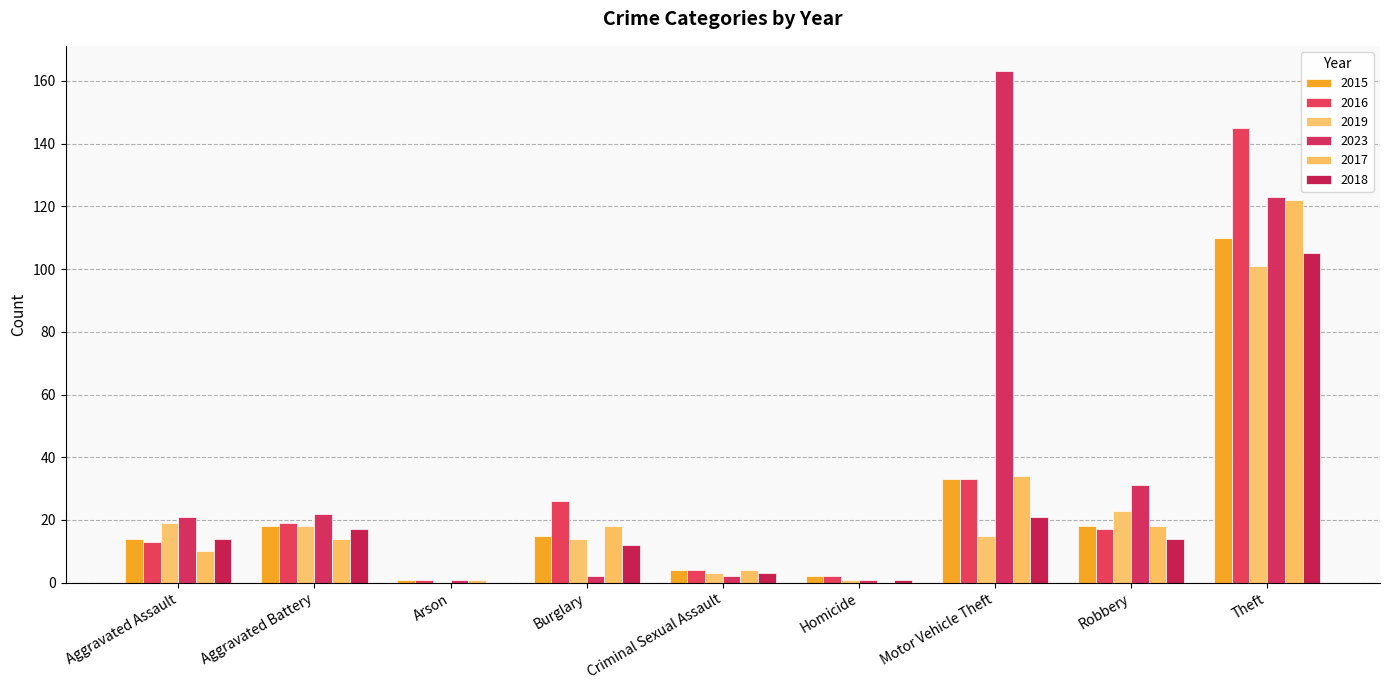

What is the spread (max minus min) of values at Homicide?

2